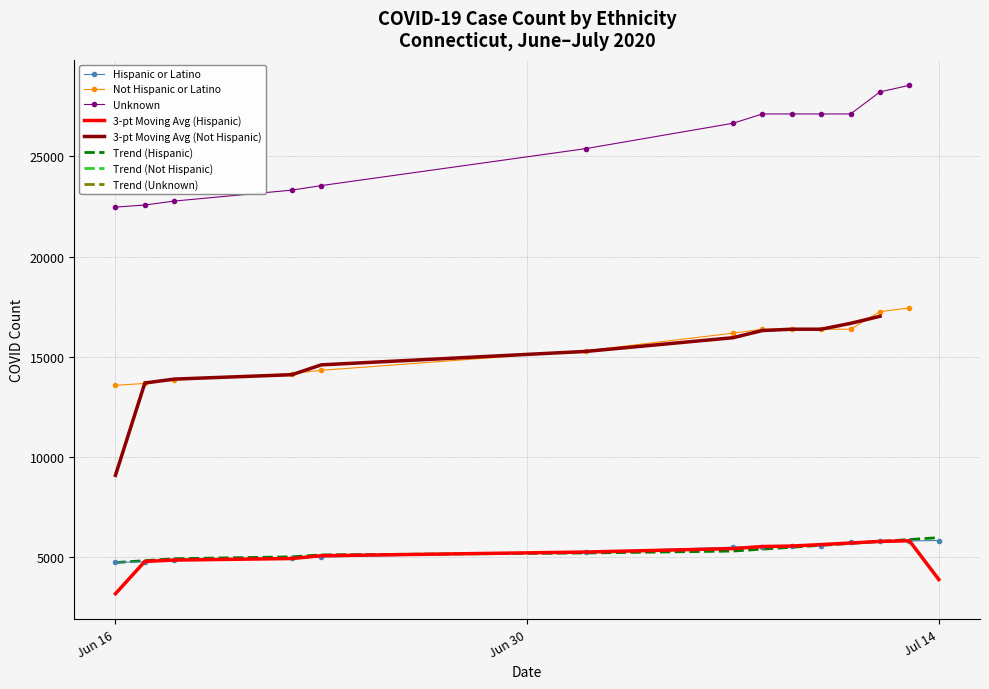

What is the highest value of the Hispanic or Latino series?

5827.0